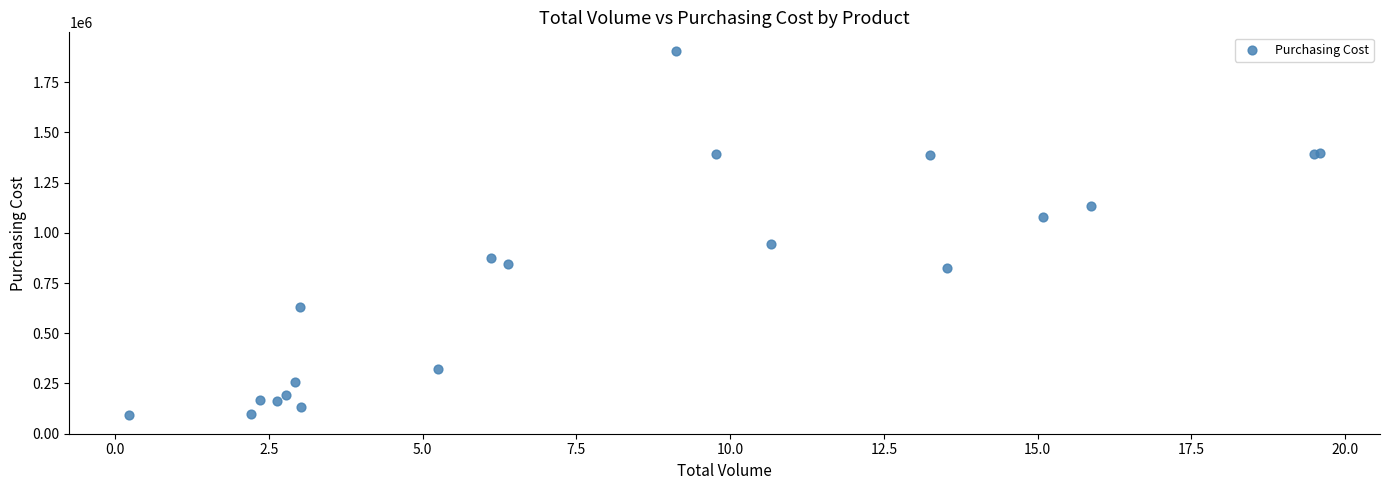

What Y value in the scatter plot is closest to 999000?

945000